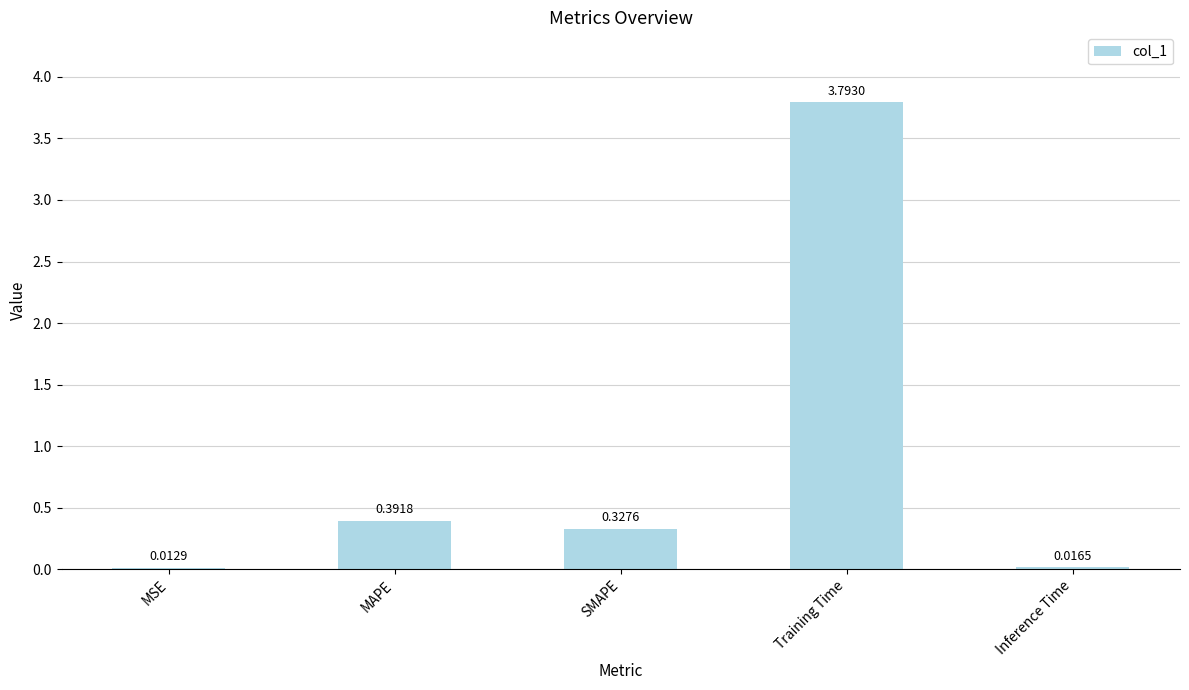

At which label is the value closest to 1?

MAPE